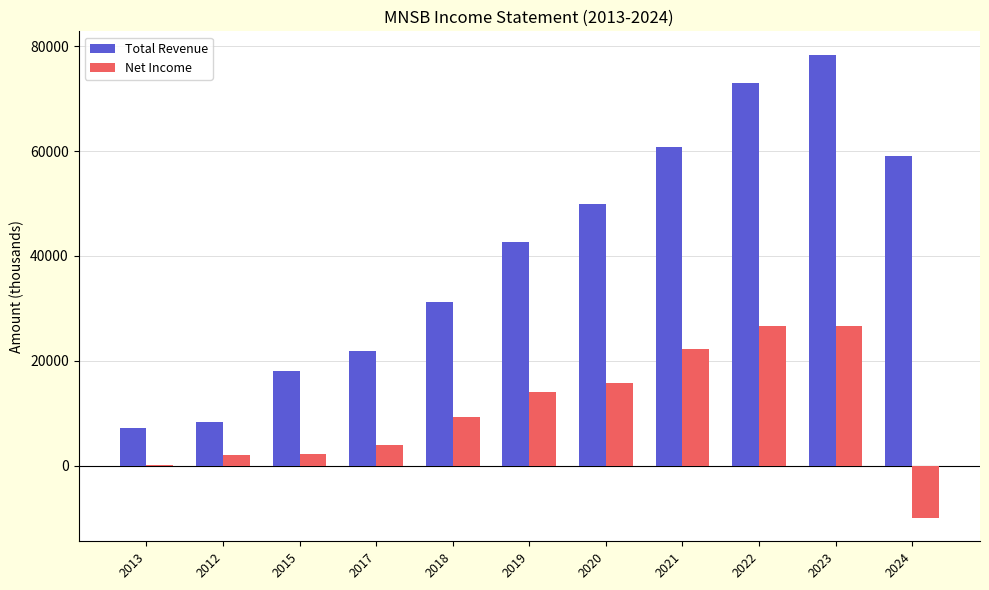

What is the total value across all series at 2013?

7400